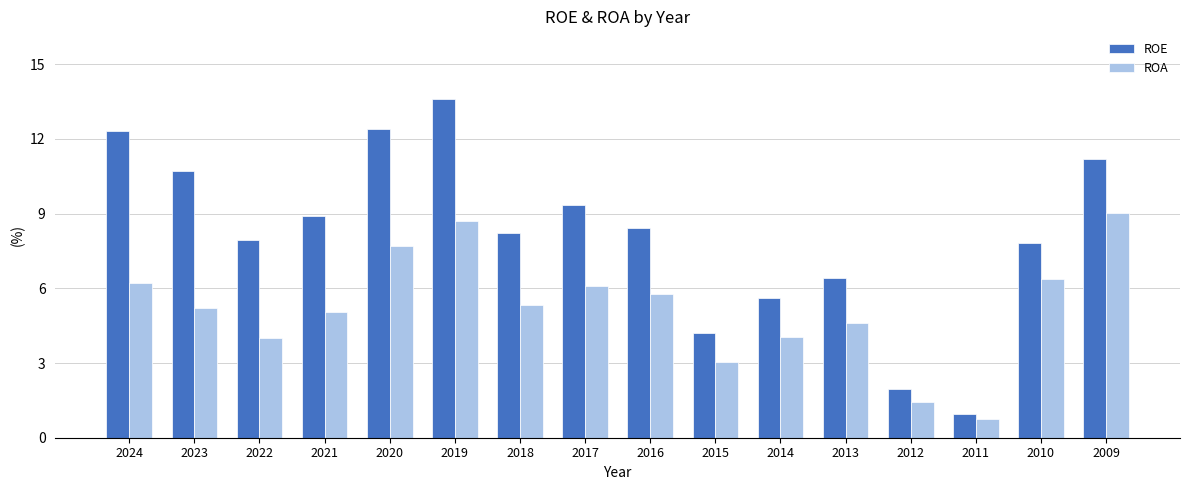

What is the average value of the ROA series?

5.2